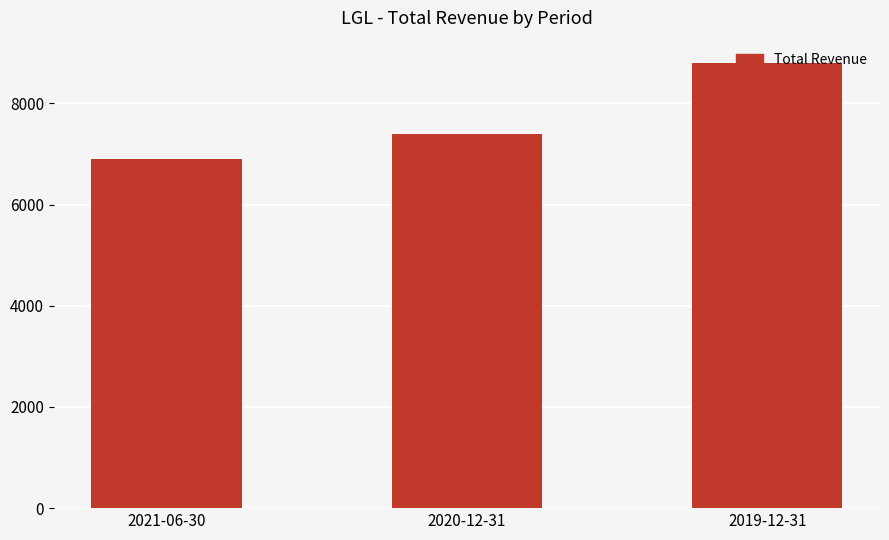

What is the difference between the second highest and minimum values?

500